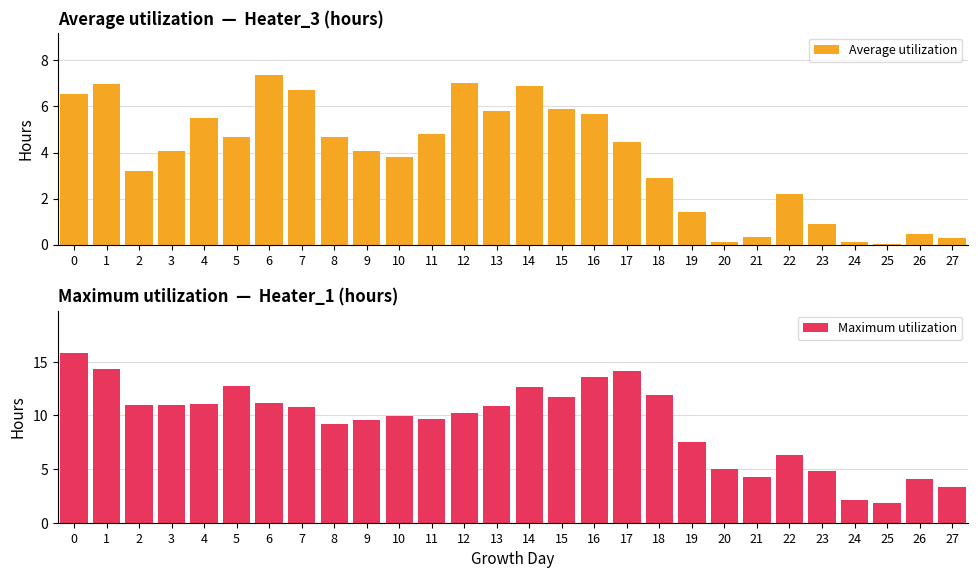

True or false: Average utilization has a value of 4.5 at 17.

True